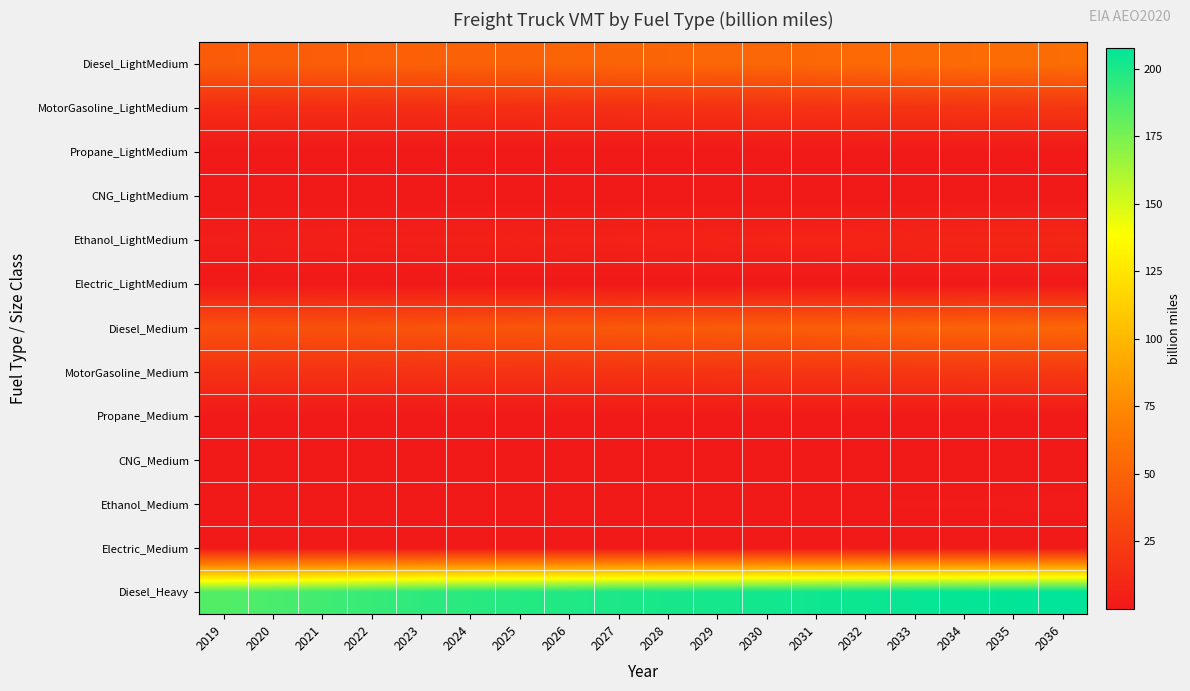

Which category has the lowest value across all series?

2019